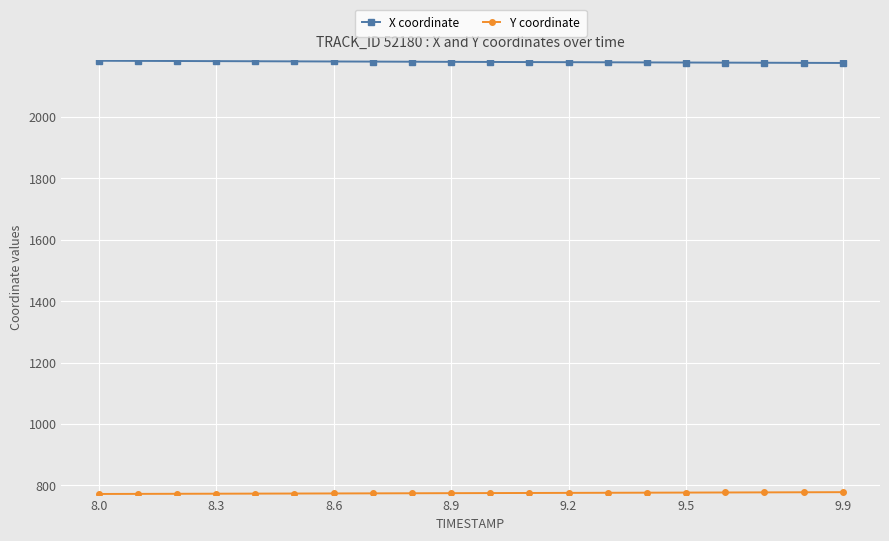

What is the average value of the X coordinate series?

2179.6